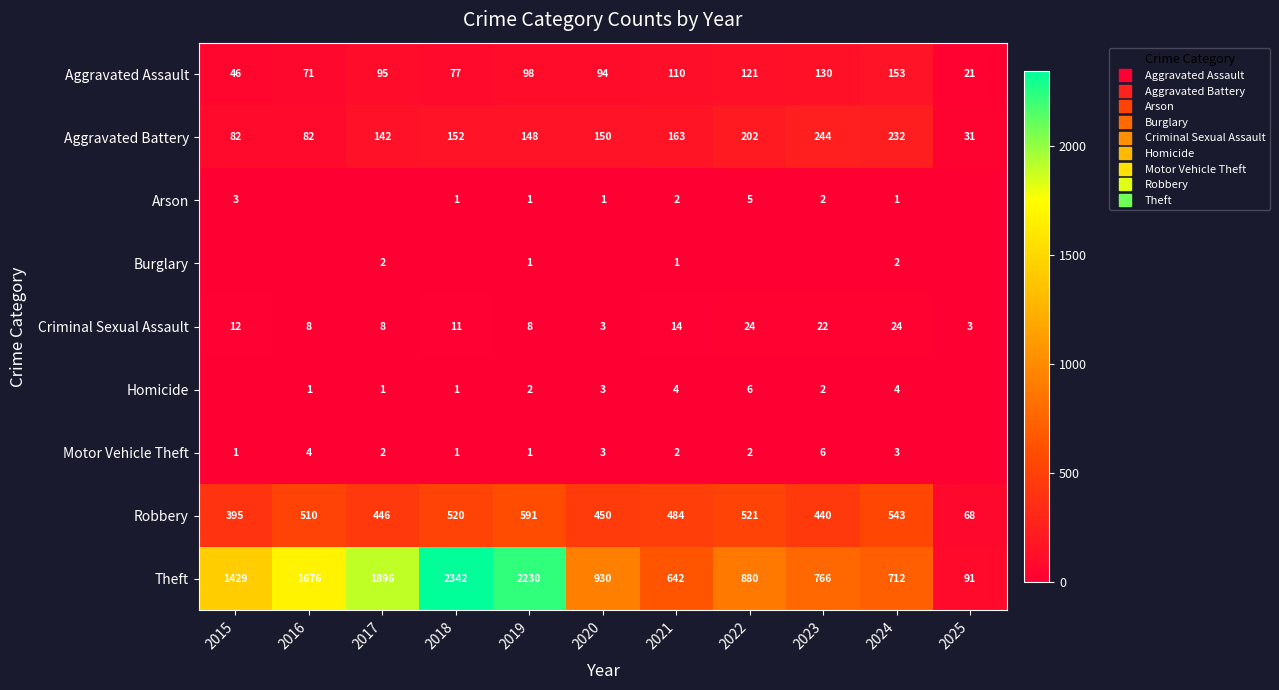

What is the difference between the maximum and minimum values in the Homicide series?

6